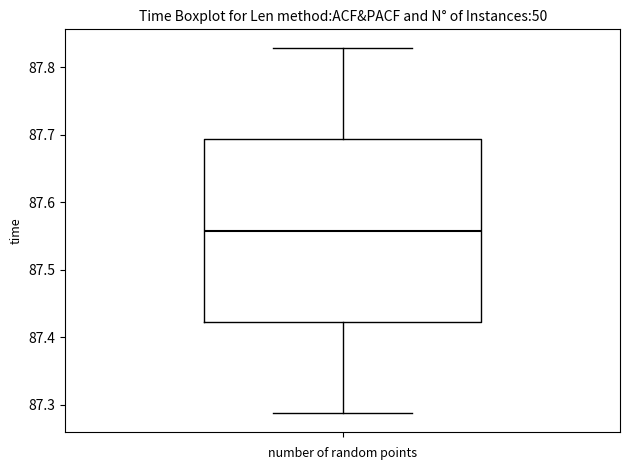

Transcribe this box plot: give where the median line is, the range the box spans, and where the two whiskers end, as read against the y-axis. The values are not printed on the chart, so give them approximately, as read against the axis.

median 87.56, box 87.42 to 87.69, whiskers 87.29 to 87.83